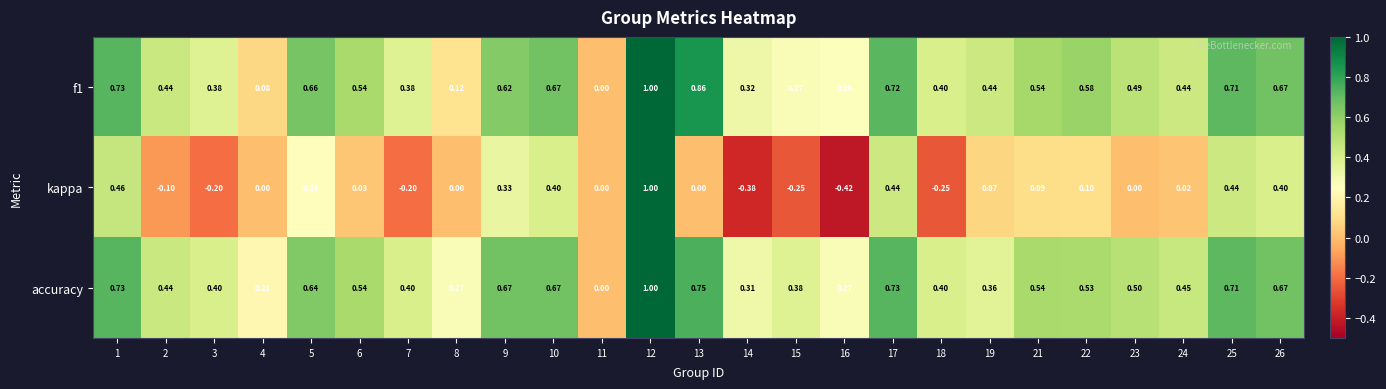

Is the value of kappa at 15 greater than the value of f1 at 10?

No